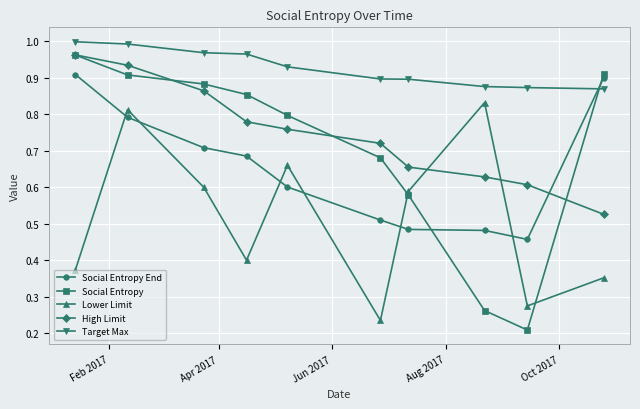

Which series has the largest range (max minus min)?

Social Entropy